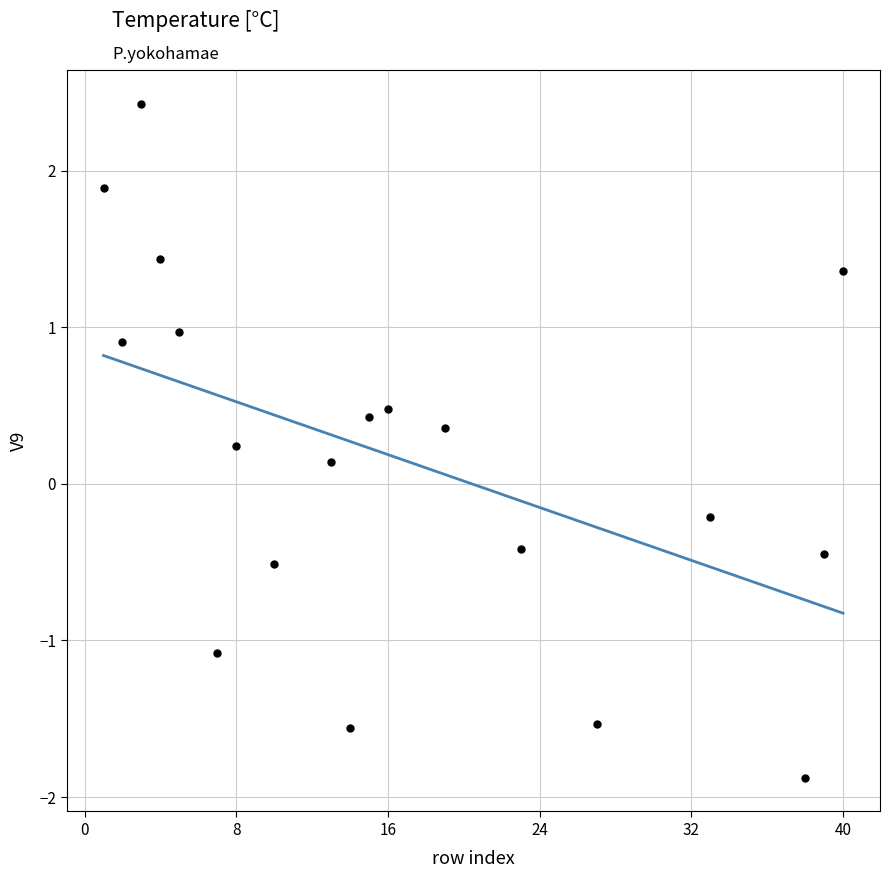

What is the range of X values (max minus min)?

39.0